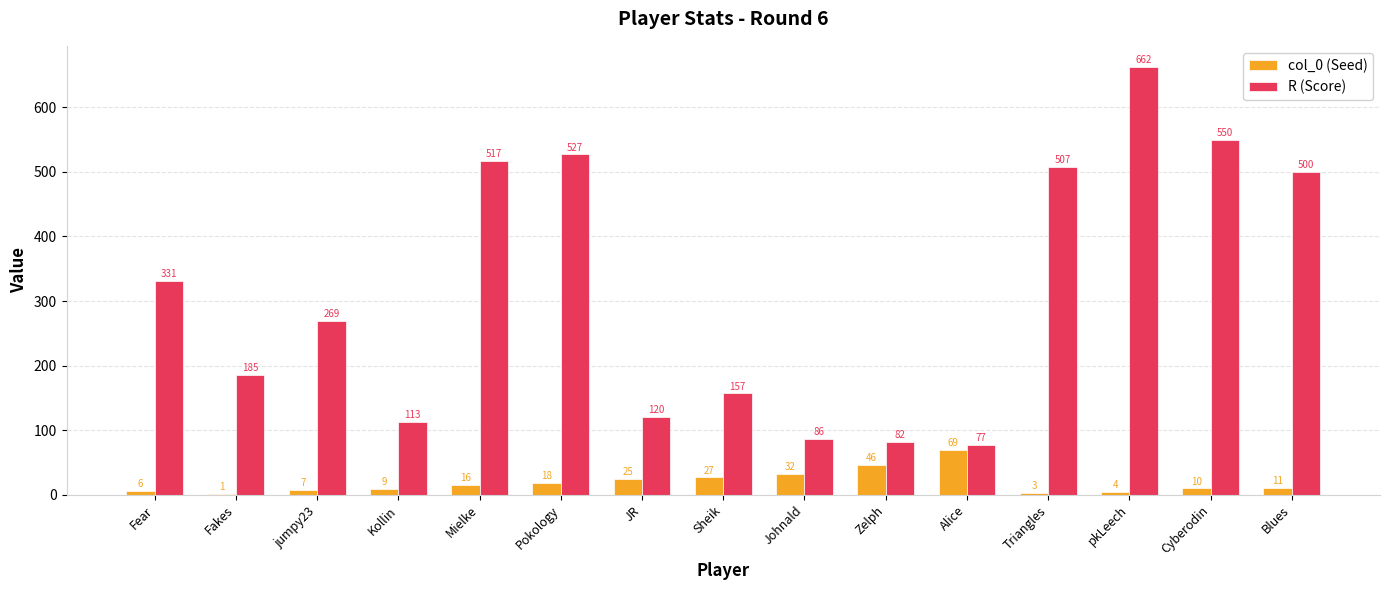

What is the spread (max minus min) of values at Fear?

325